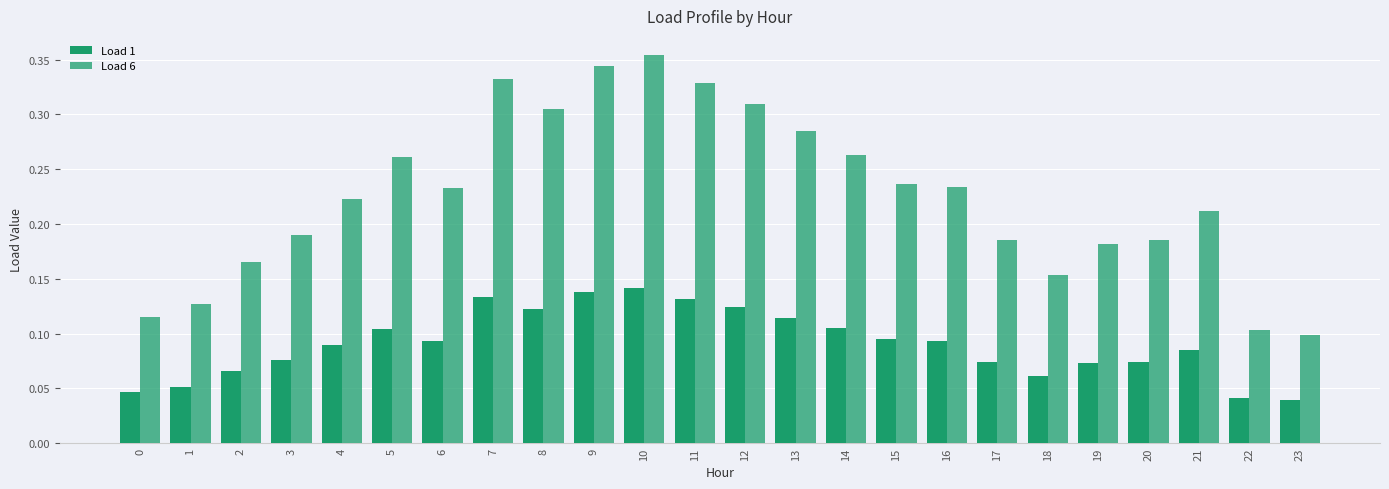

Rank the categories by Load 1 value from lowest to highest.

23, 22, 0, 1, 18, 2, 19, 17, 20, 3, 21, 4, 6, 16, 15, 5, 14, 13, 8, 12, 11, 7, 9, 10